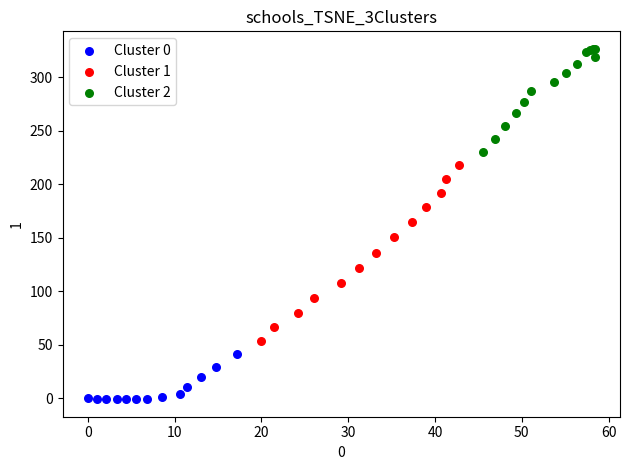

Which series reaches the maximum Y coordinate?

Cluster 2